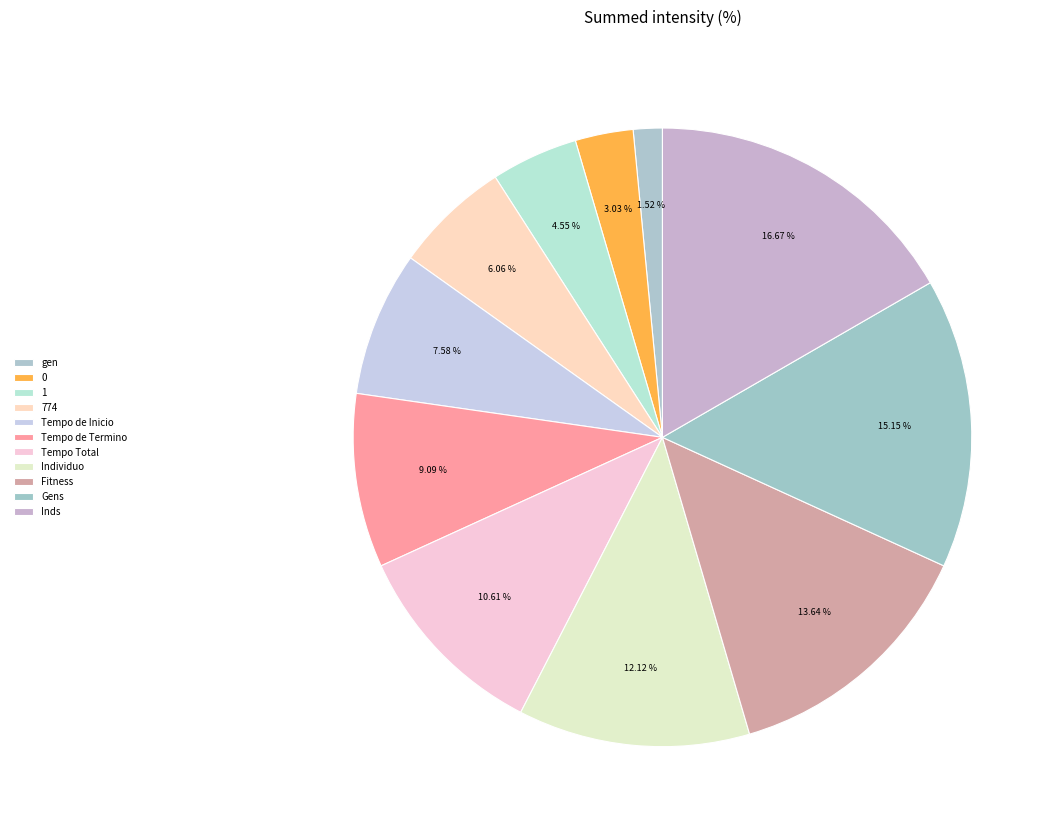

The Tempo Total slice represents 1% of the pie. True or false?

False